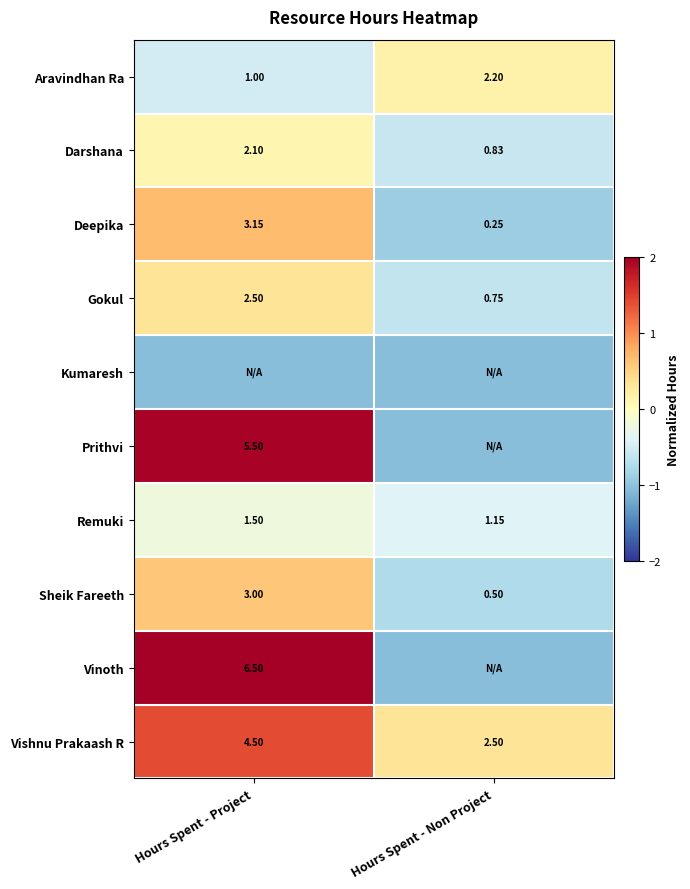

How many data points does each series have?

2